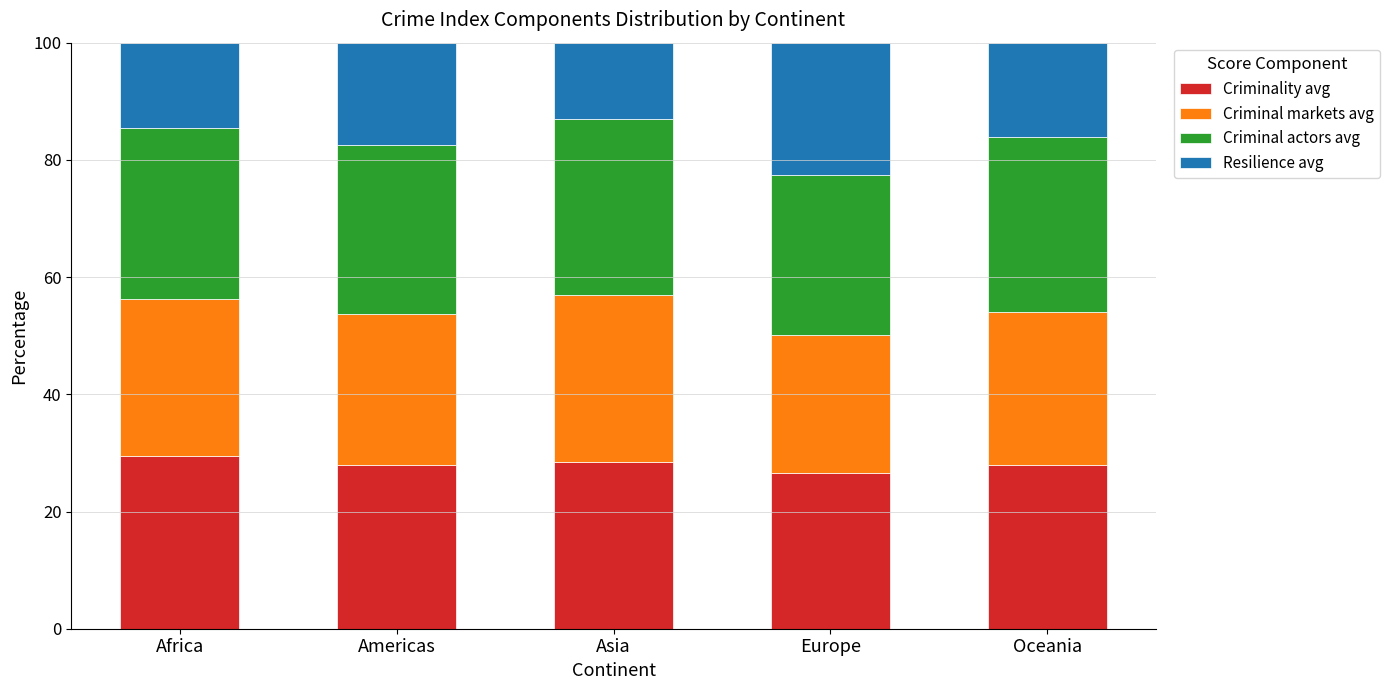

What is the sum of all Criminality avg values?

140.2